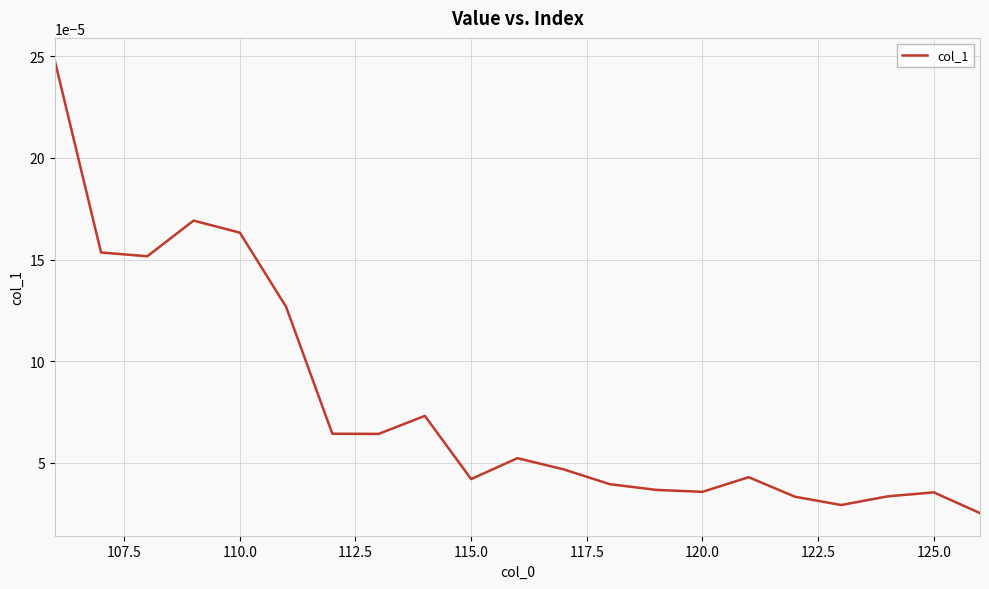

How many lines are shown in the chart?

1